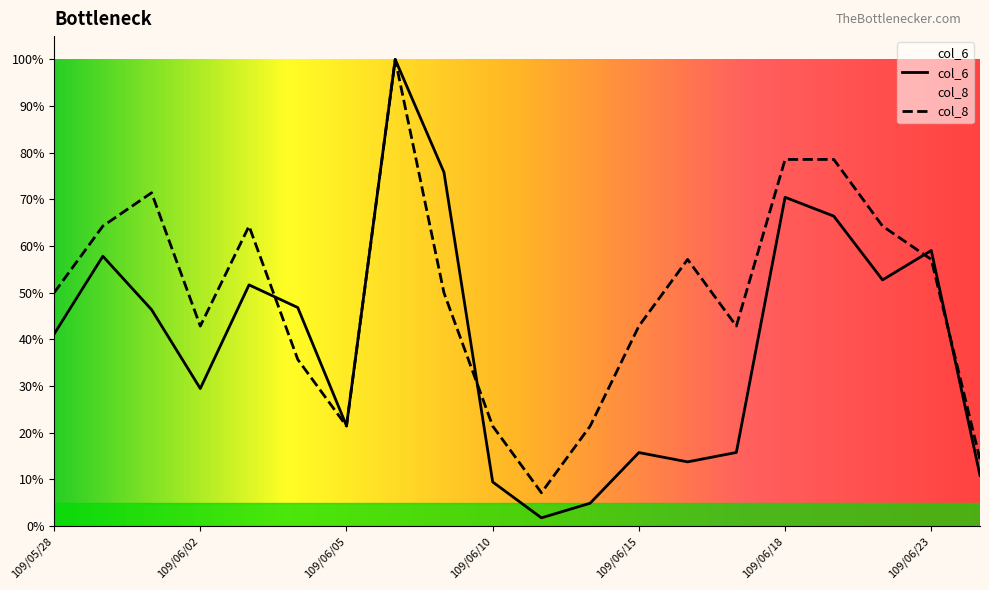

What is the greatest value displayed?

1.0